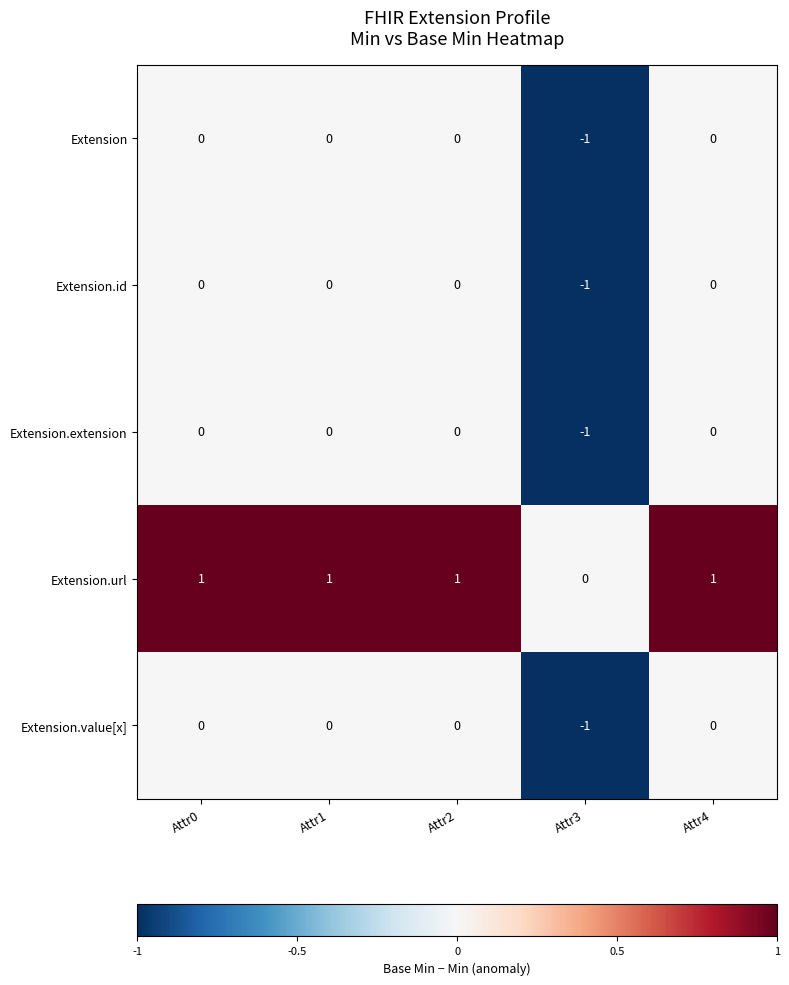

Is it true that Extension.value[x] equals 0 at Attr1?

True